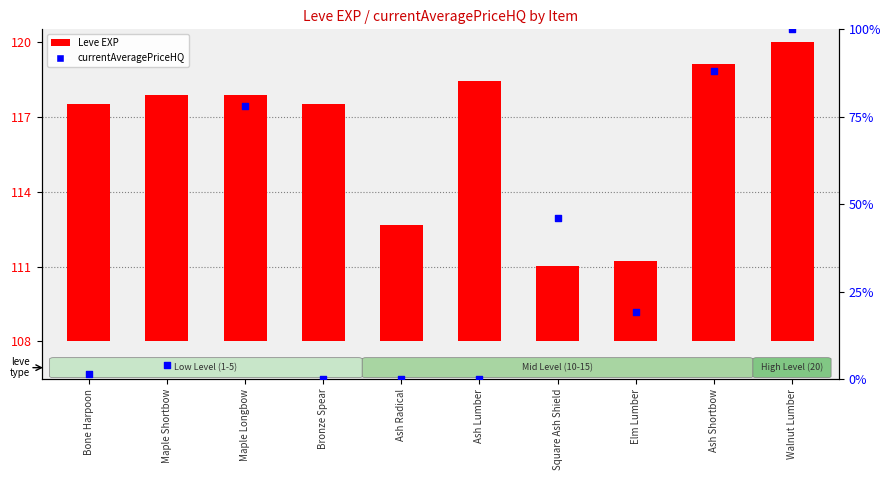

At which category is the sum across all series the highest?

Walnut Lumber